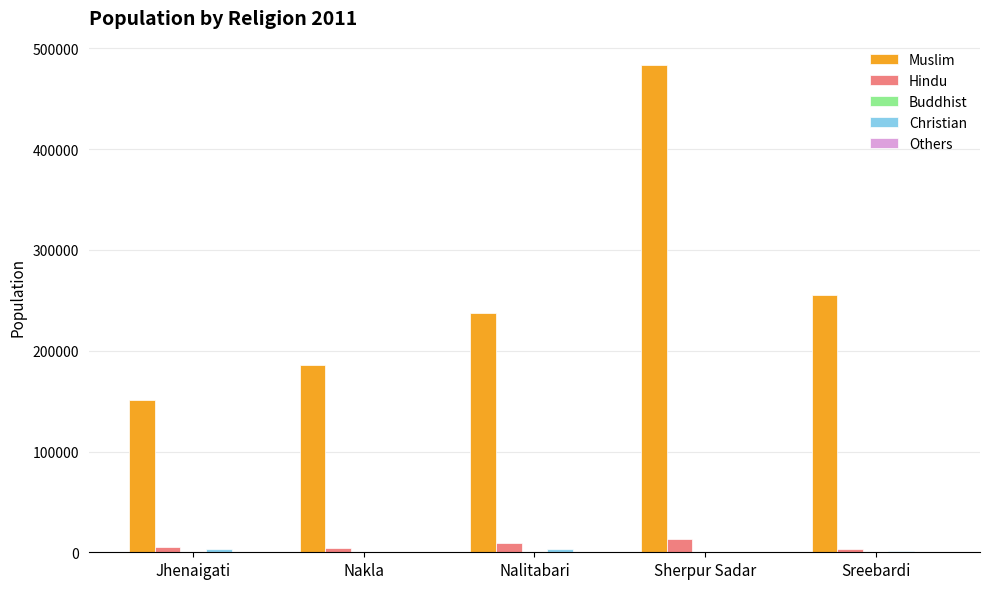

What is the approximate value of Muslim at Nakla?

185666